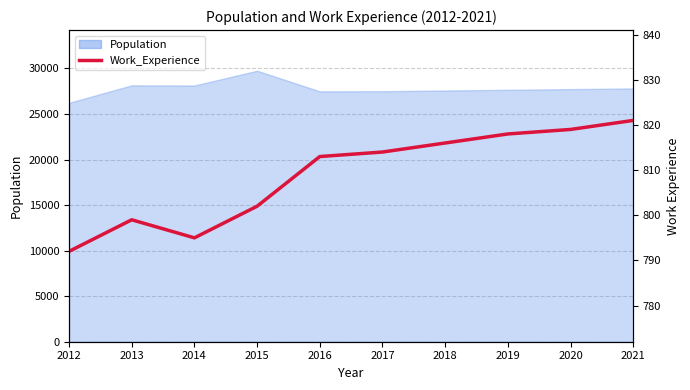

How many interior local peaks (higher than both neighbors) does the data have?

1